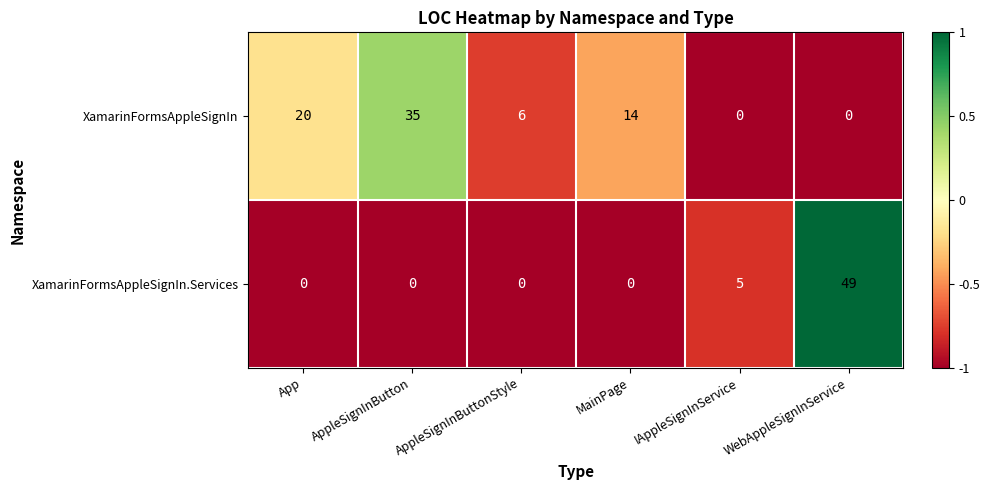

How many distinct data groups are displayed?

2